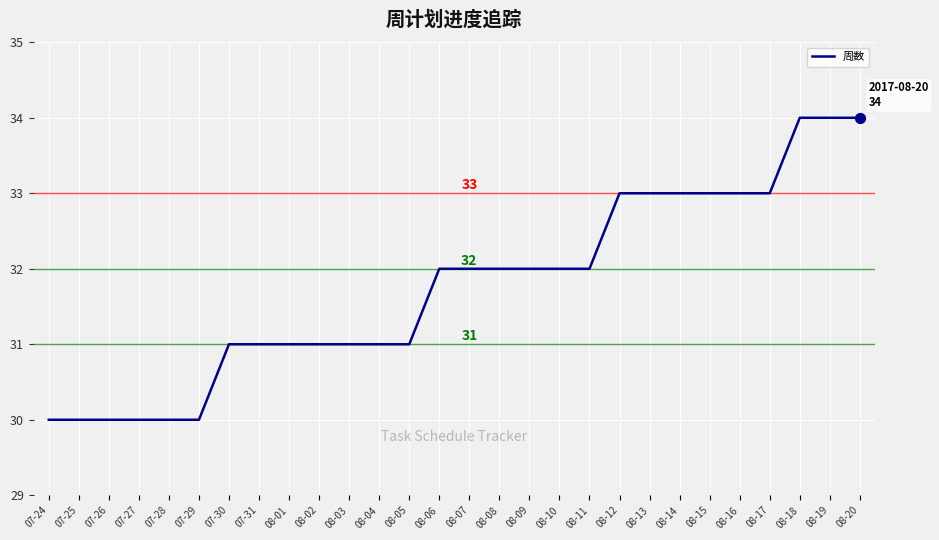

Approximately how many times larger is the value at 07-25 compared to 08-06?

0.9